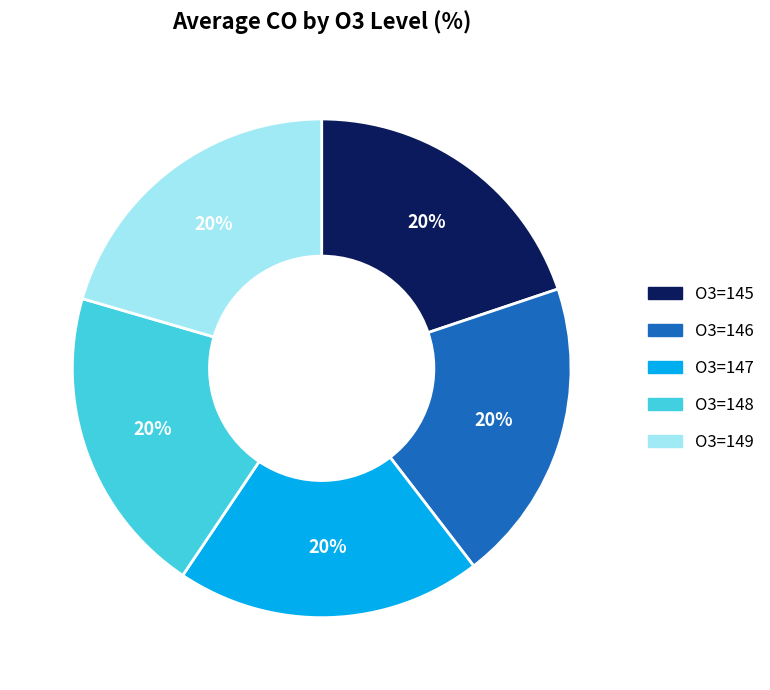

What percentage is the O3=148 slice, to the nearest percent?

20%